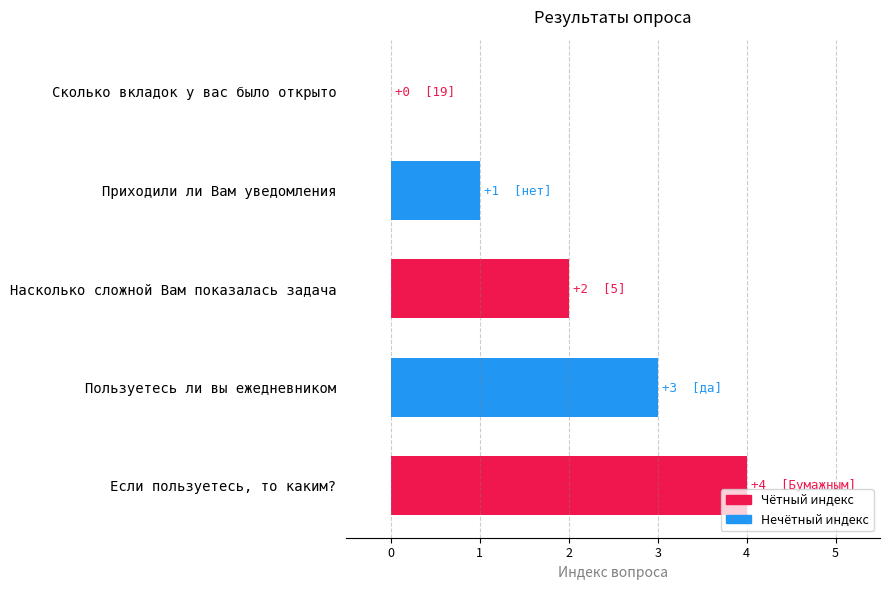

Read the value at Пользуетесь ли вы ежедневником.

3